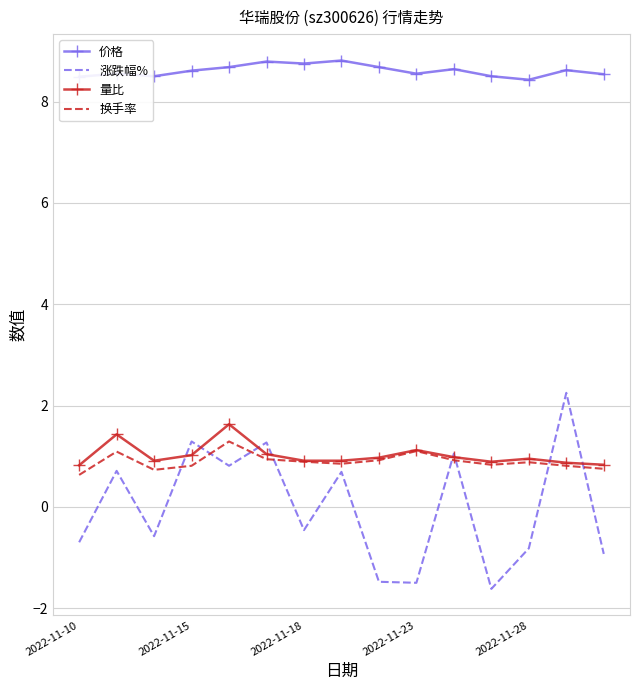

Which series has the largest total across all categories?

价格